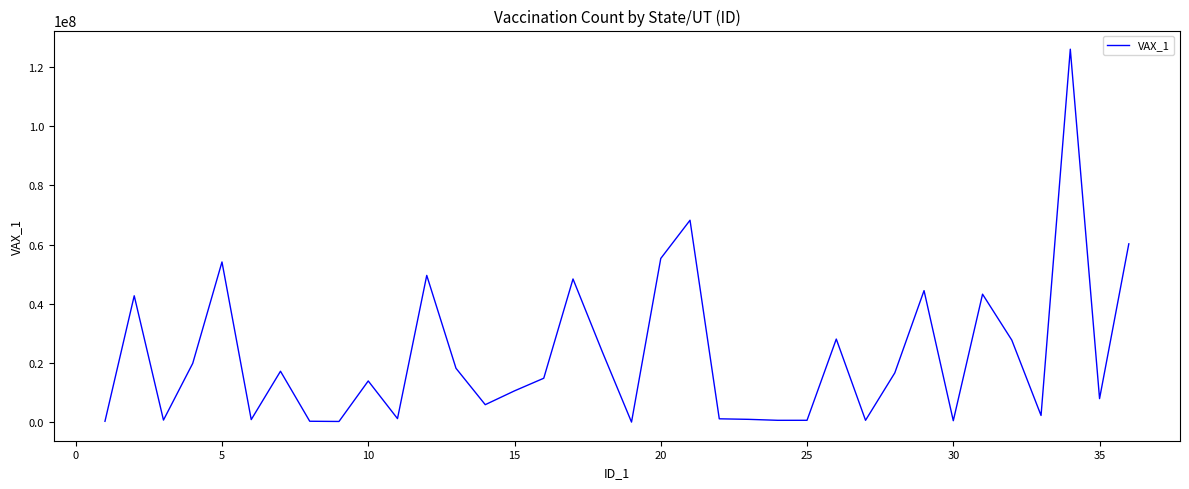

How many values are below 14856708?

18